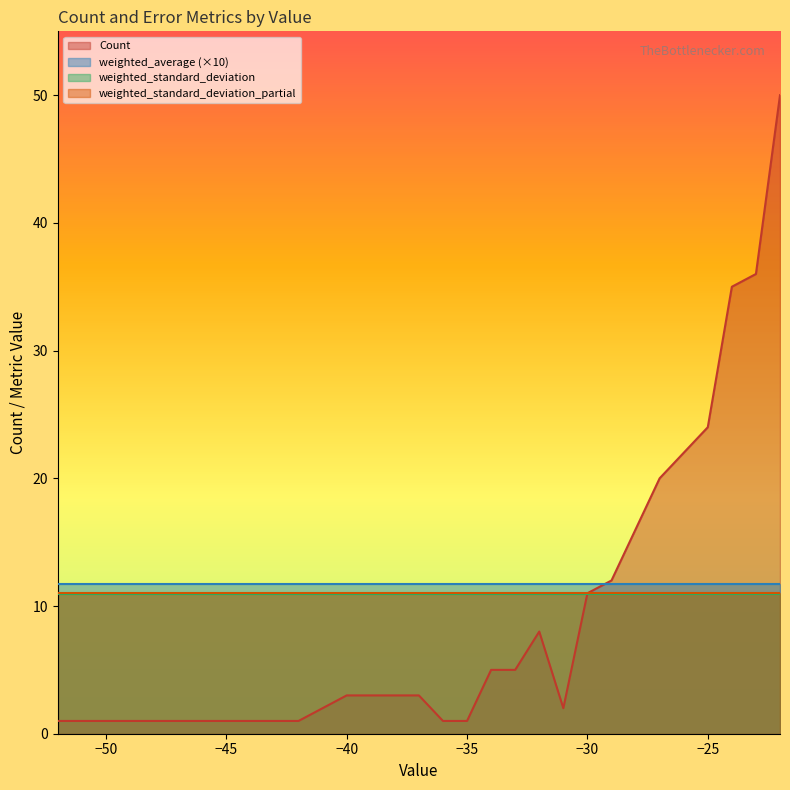

How many data points in Count are above 8?

9